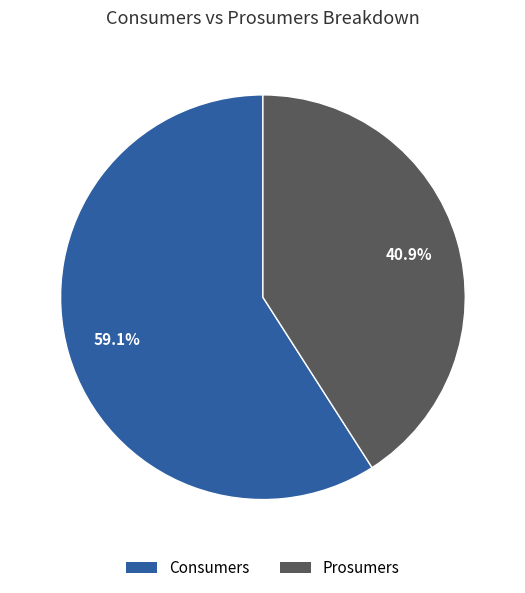

Which has a higher value, Prosumers or Consumers?

Consumers